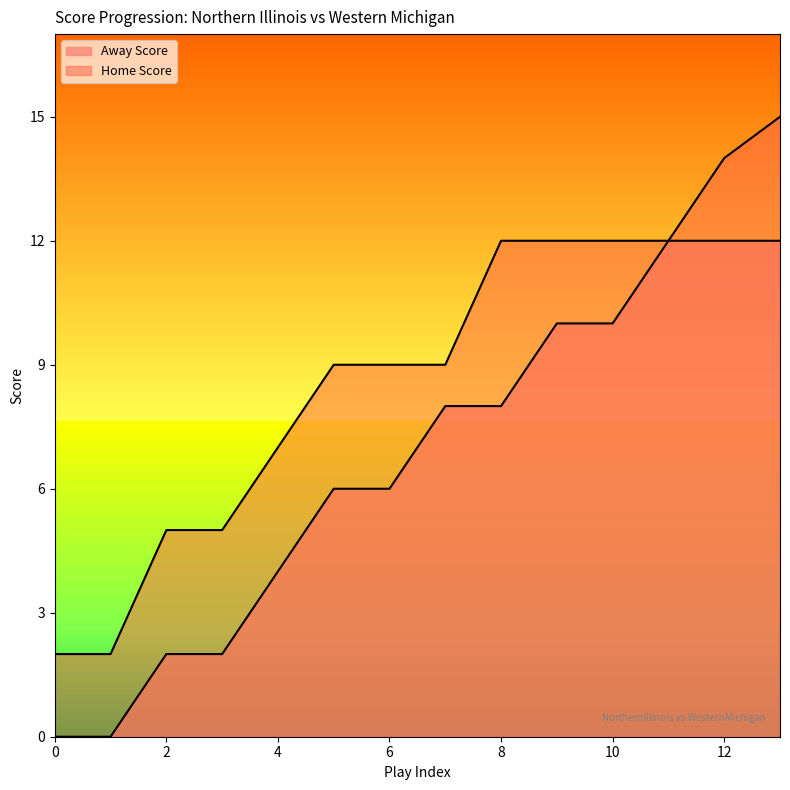

Reading left to right, list all the values displayed in this chart.

Away Score: 0=0	1=0	2=2	3=2	4=4	5=6	6=6	7=8	8=8	9=10	10=10	11=12	12=12	13=12
Home Score: 0=2	1=2	2=5	3=5	4=7	5=9	6=9	7=9	8=12	9=12	10=12	11=12	12=14	13=15